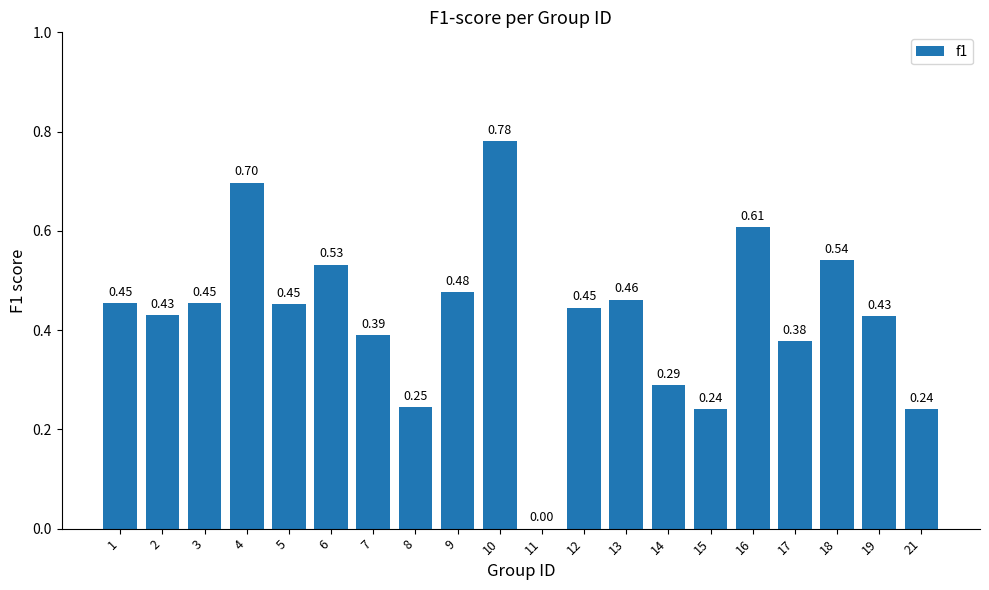

What is the change in value from 6 to 7?

-0.1